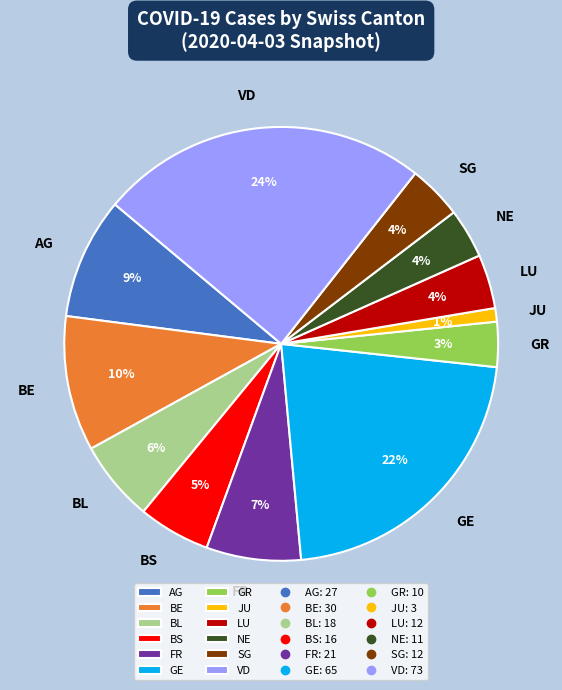

Is there any slice that represents more than half of the pie?

No